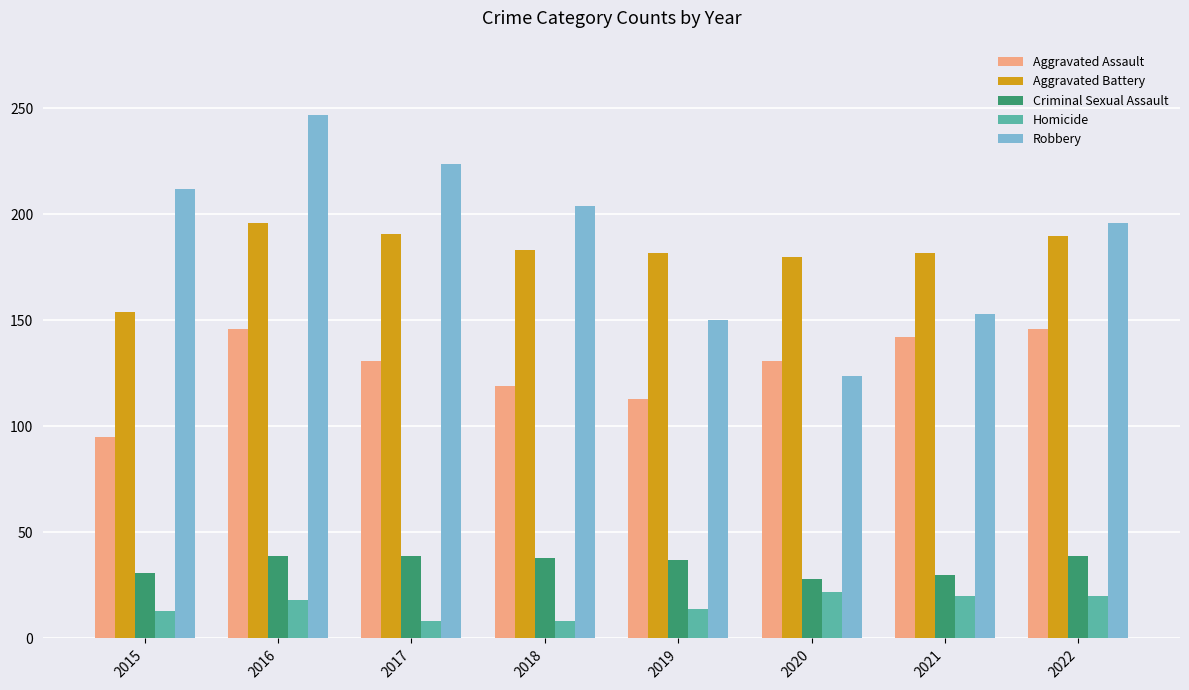

What is the difference between the maximum and minimum values in the Criminal Sexual Assault series?

11